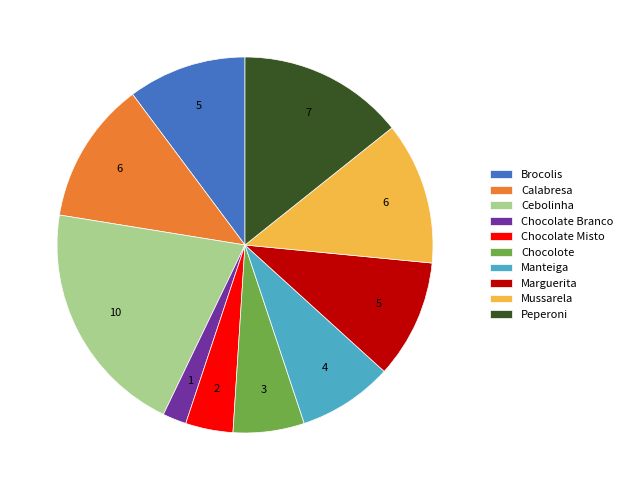

Combined, do Peperoni and Mussarela account for over 50%?

No